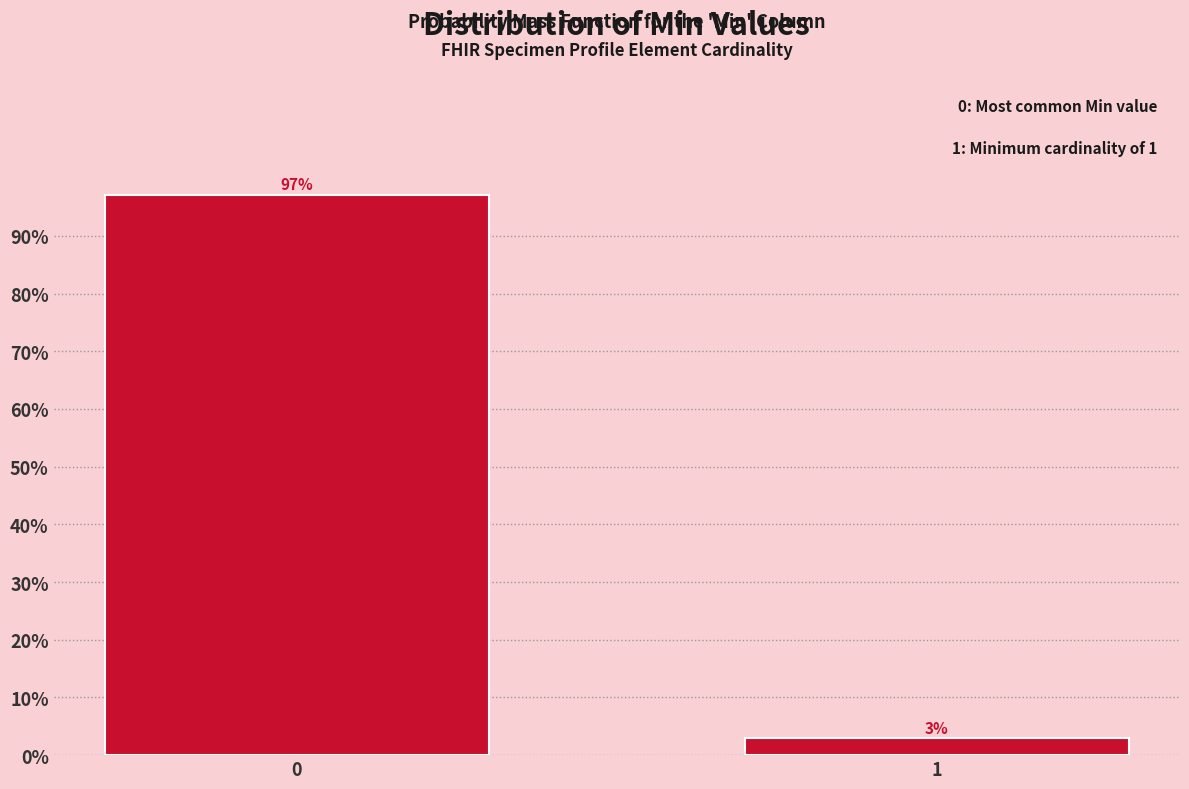

What is the maximum value shown in the chart?

97.1